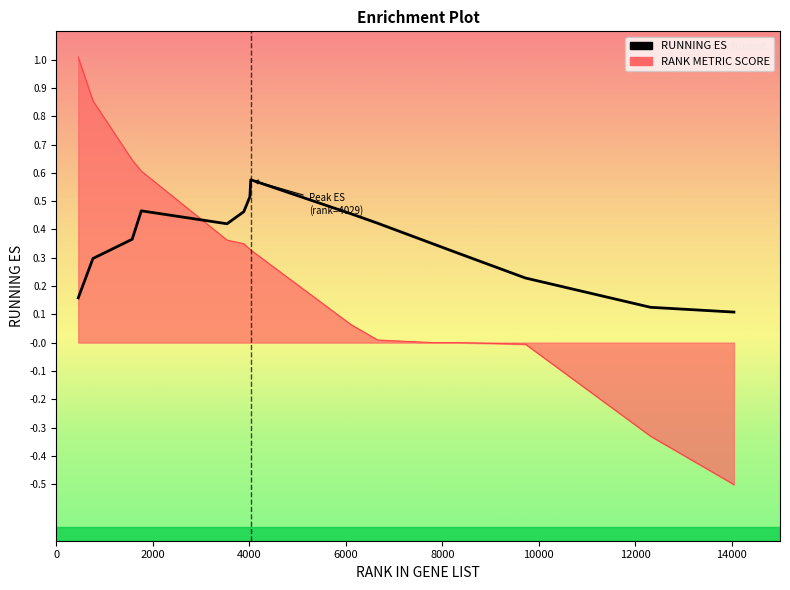

Which series has the largest range (max minus min)?

RANK METRIC SCORE